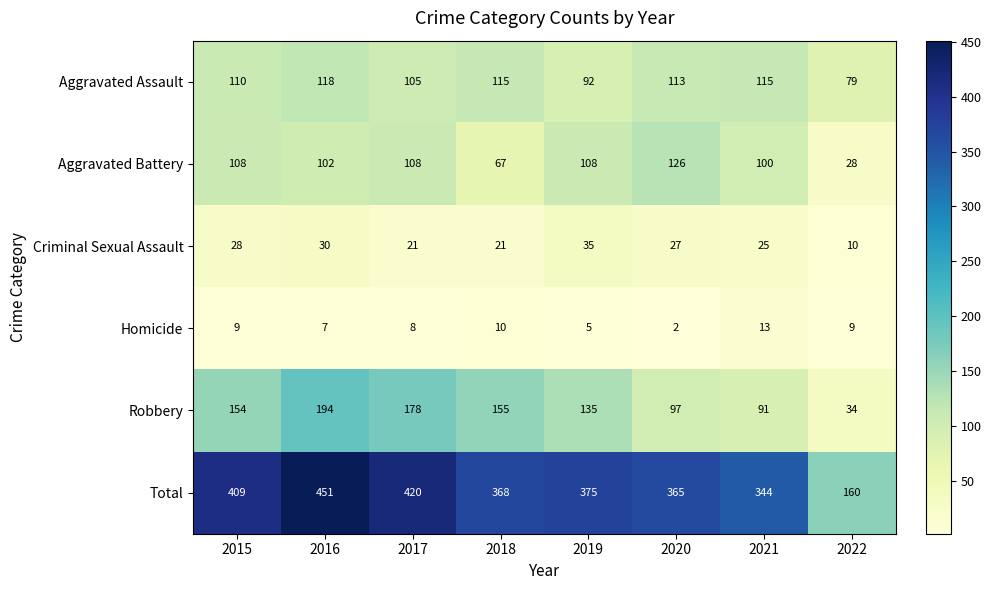

What is the sum of all Aggravated Assault values?

847